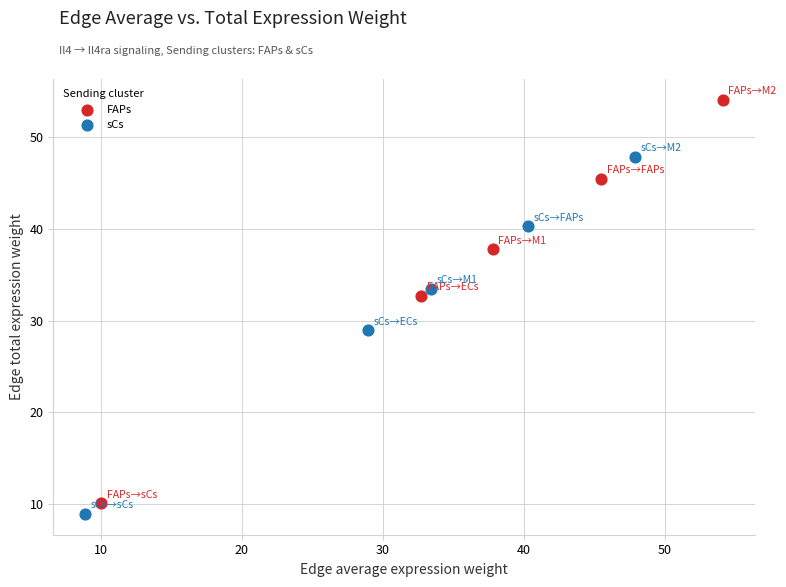

Which series reaches the maximum Y coordinate?

FAPs